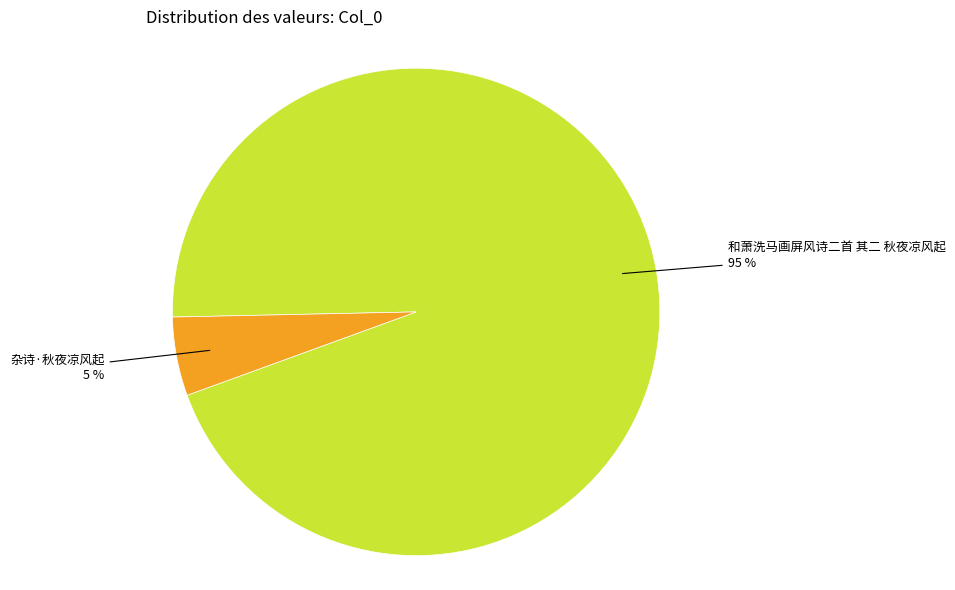

To the nearest percent, what is the average slice percentage?

50%